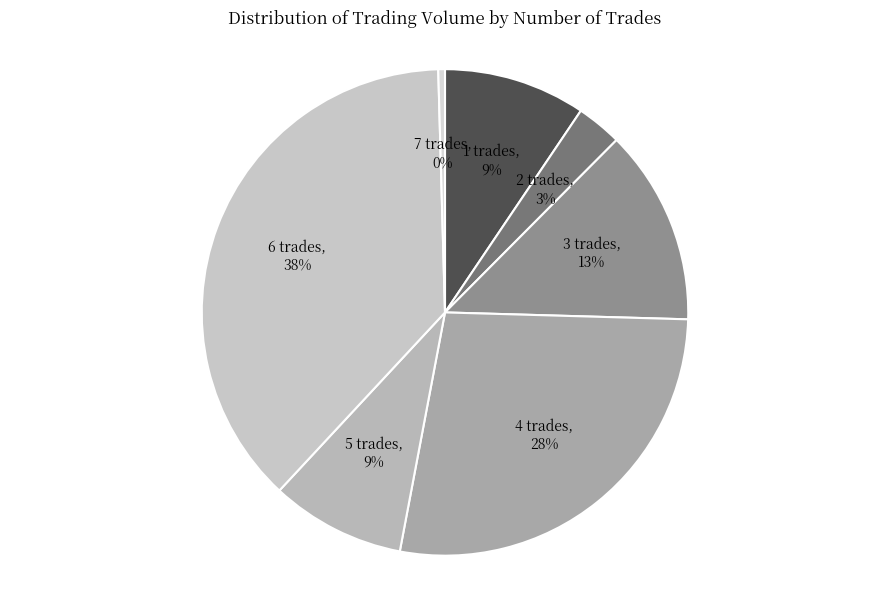

What is the largest slice in the pie chart?

6 trades